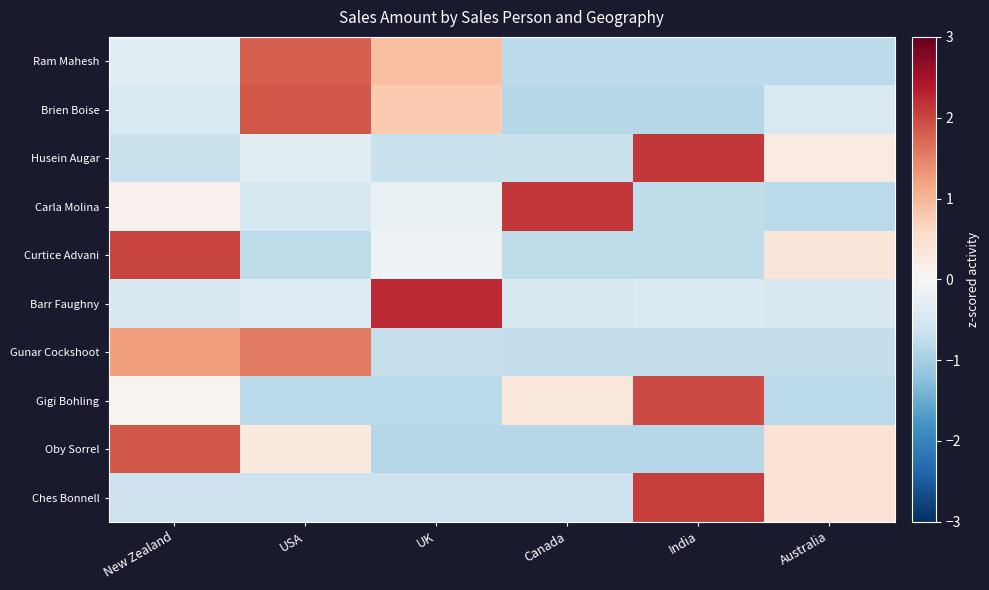

Reading right to left, extract all data points from this chart.

Ram Mahesh: Australia=-0.8	India=-0.8	Canada=-0.8	UK=0.9	USA=1.8	New Zealand=-0.3
Brien Boise: Australia=-0.5	India=-0.9	Canada=-0.9	UK=0.8	USA=1.9	New Zealand=-0.5
Husein Augar: Australia=0.2	India=2.1	Canada=-0.7	UK=-0.7	USA=-0.3	New Zealand=-0.7
Carla Molina: Australia=-0.8	India=-0.8	Canada=2.1	UK=-0.2	USA=-0.5	New Zealand=0.1
Curtice Advani: Australia=0.4	India=-0.8	Canada=-0.8	UK=-0.1	USA=-0.8	New Zealand=2.0
Barr Faughny: Australia=-0.5	India=-0.4	Canada=-0.5	UK=2.2	USA=-0.4	New Zealand=-0.5
Gunar Cockshoot: Australia=-0.7	India=-0.7	Canada=-0.7	UK=-0.7	USA=1.6	New Zealand=1.3
Gigi Bohling: Australia=-0.8	India=2.0	Canada=0.3	UK=-0.8	USA=-0.8	New Zealand=0.1
Oby Sorrel: Australia=0.4	India=-0.9	Canada=-0.9	UK=-0.9	USA=0.3	New Zealand=1.9
Ches Bonnell: Australia=0.4	India=2.1	Canada=-0.6	UK=-0.6	USA=-0.6	New Zealand=-0.6